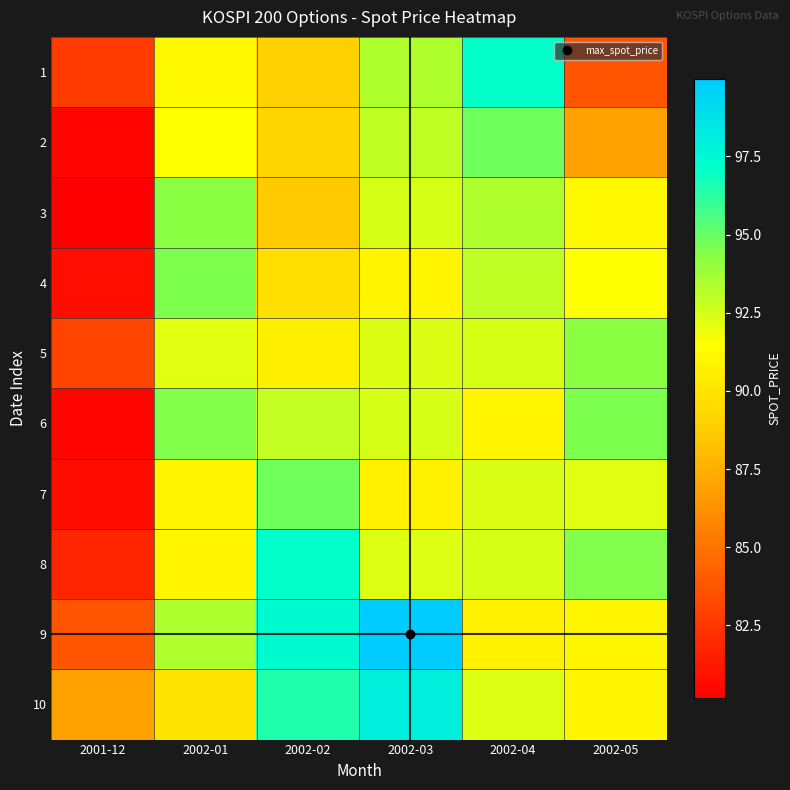

Which label corresponds to the smallest value in the chart?

2001-12